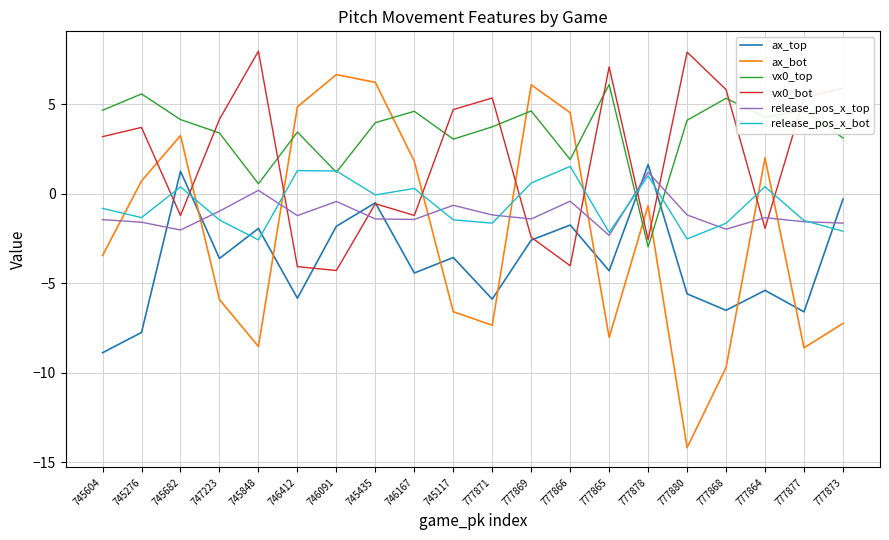

The vx0_bot series shows 1.6 at 745276. True or false?

False